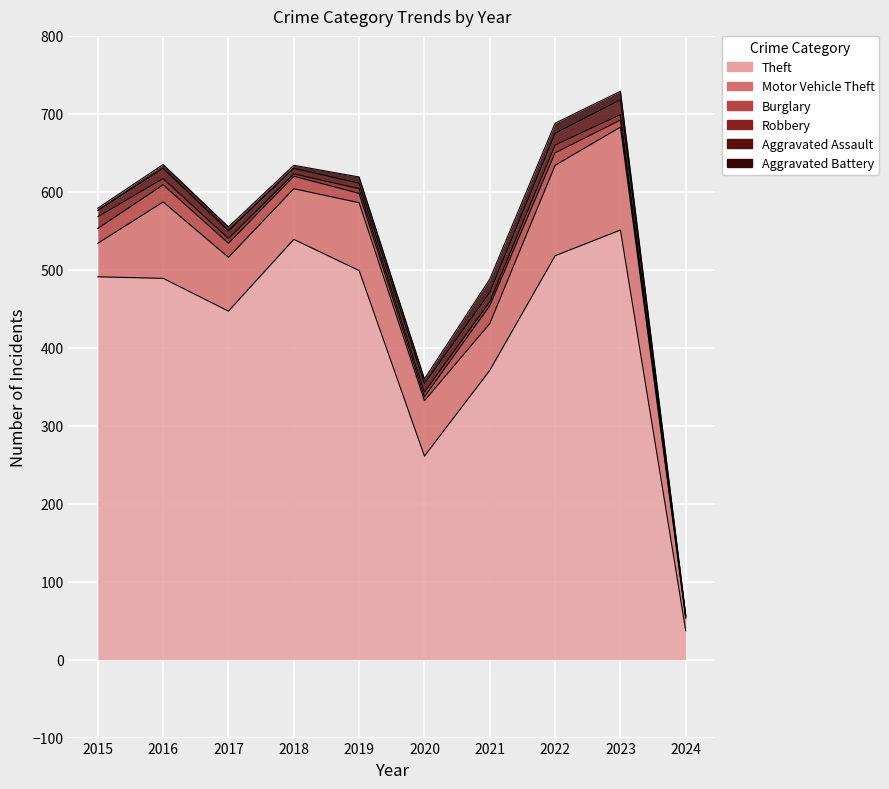

True or false: Motor Vehicle Theft and Aggravated Assault intersect in this chart.

False